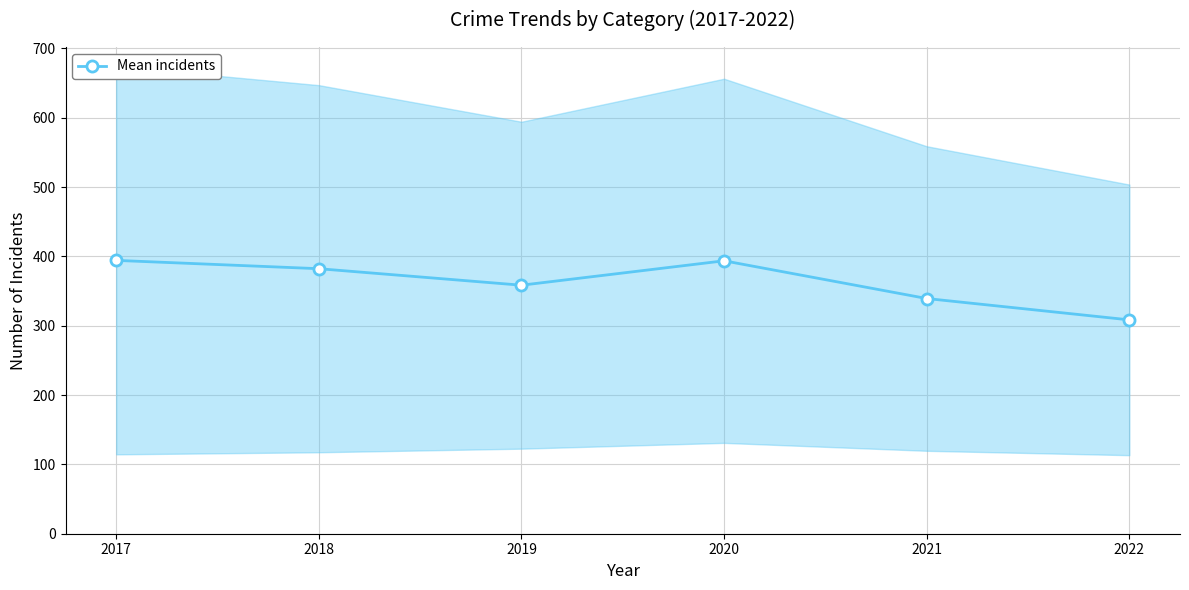

Reading right to left, transcribe all the data shown in this chart.

2022=308.4	2021=339.2	2020=393.6	2019=358.4	2018=382.2	2017=394.2